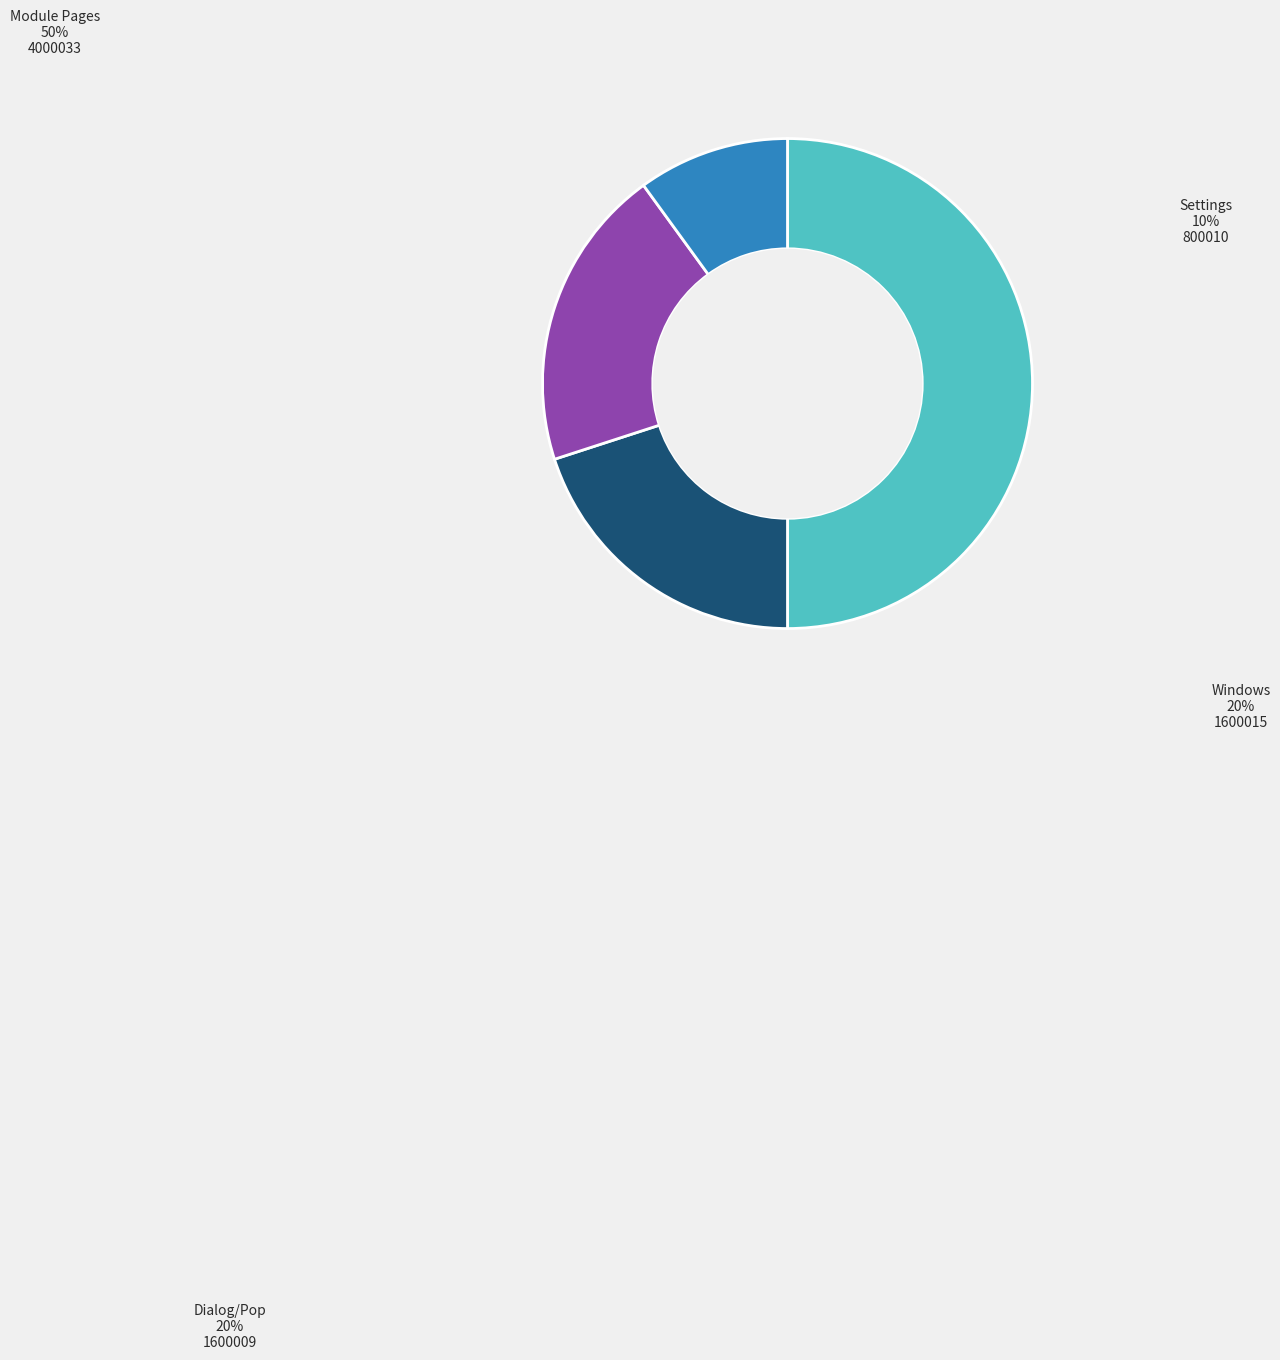

The PS_Settings_window slice represents 10% of the pie. True or false?

True